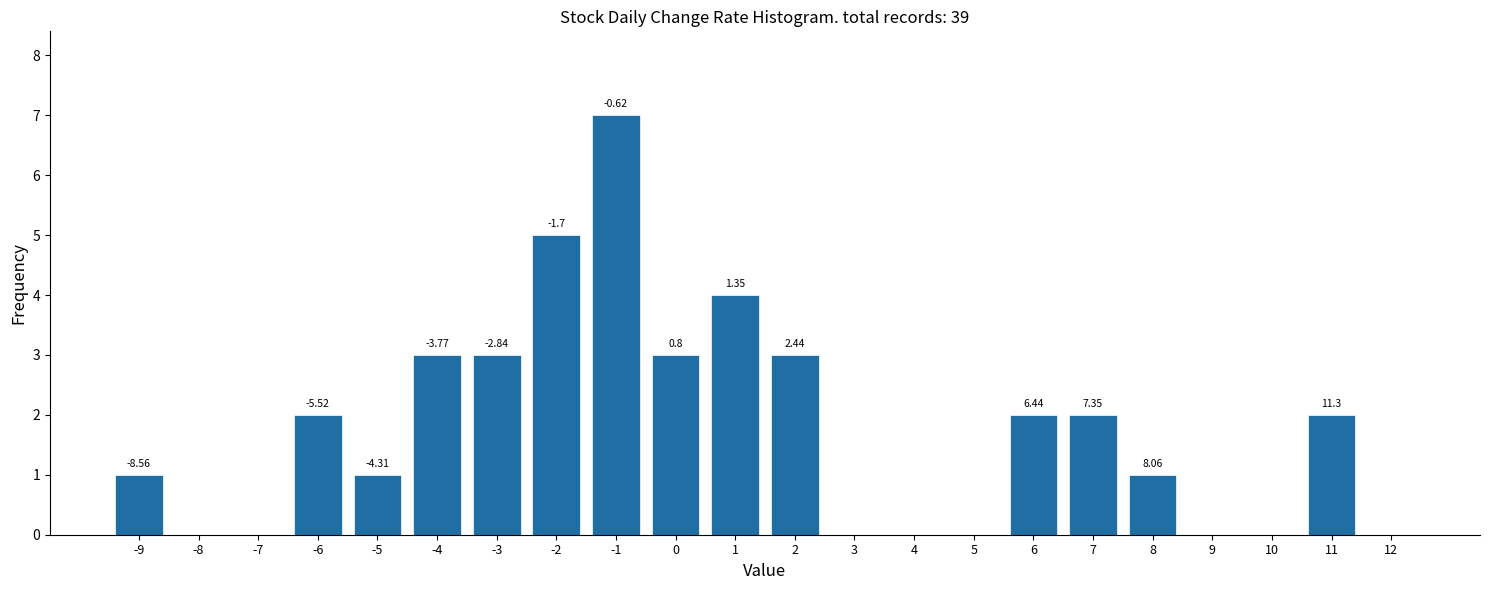

Are the bars horizontal?

No